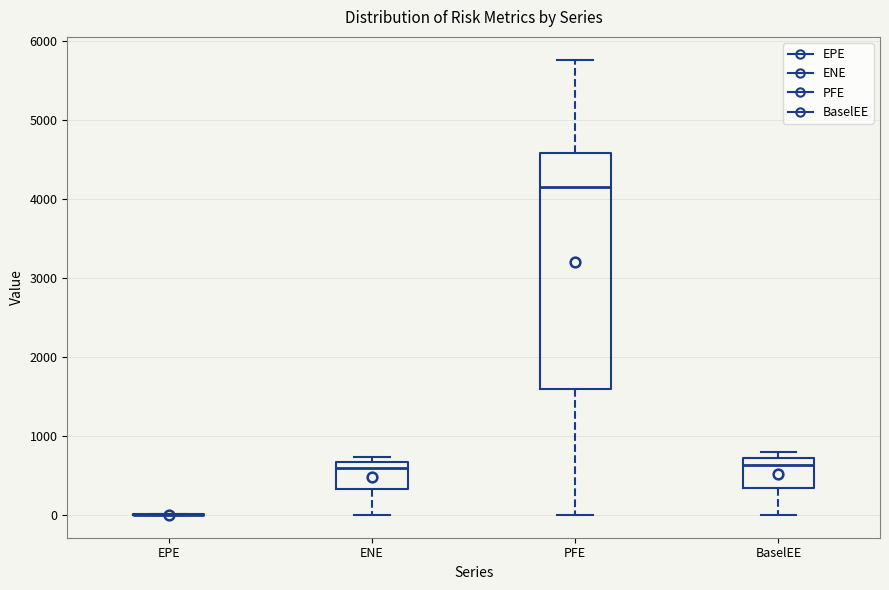

Which box is the tallest, from its lower edge to its upper edge?

PFE